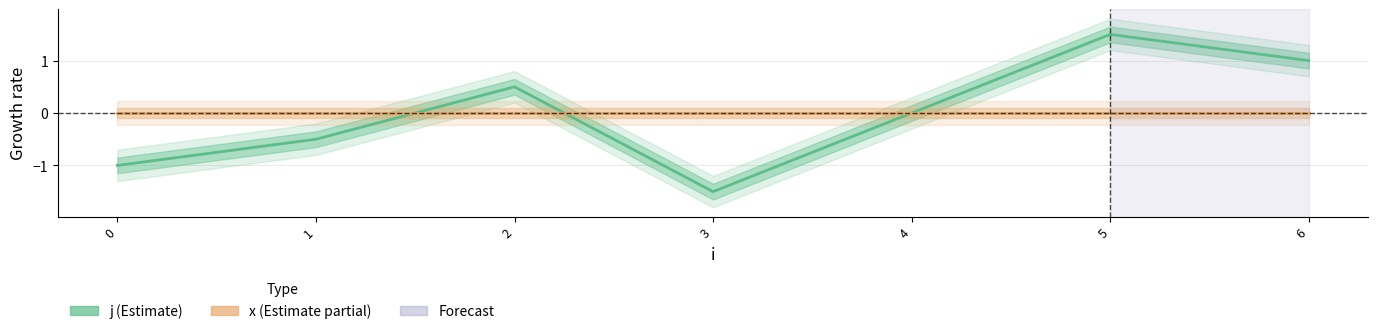

How many positive values does the j series have?

3